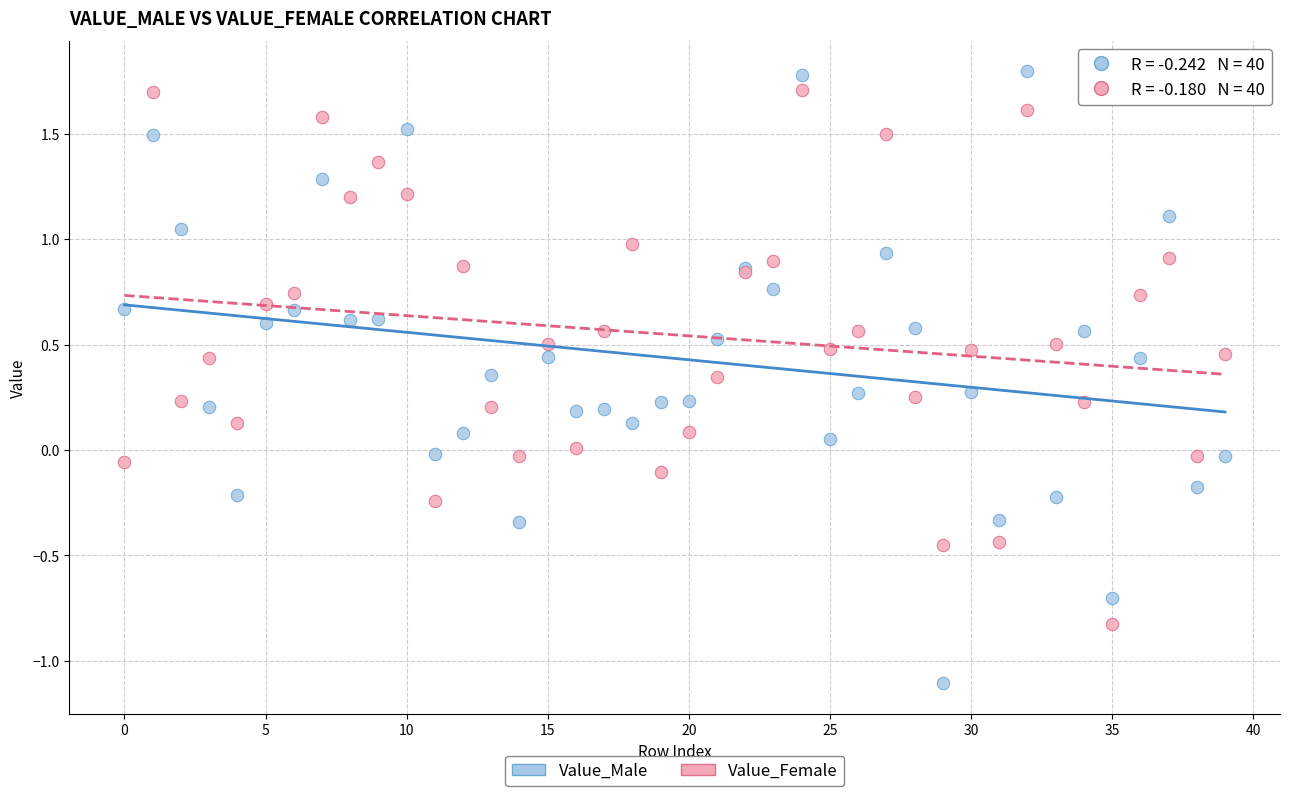

Which series has the widest spread of Y values?

Value_Male